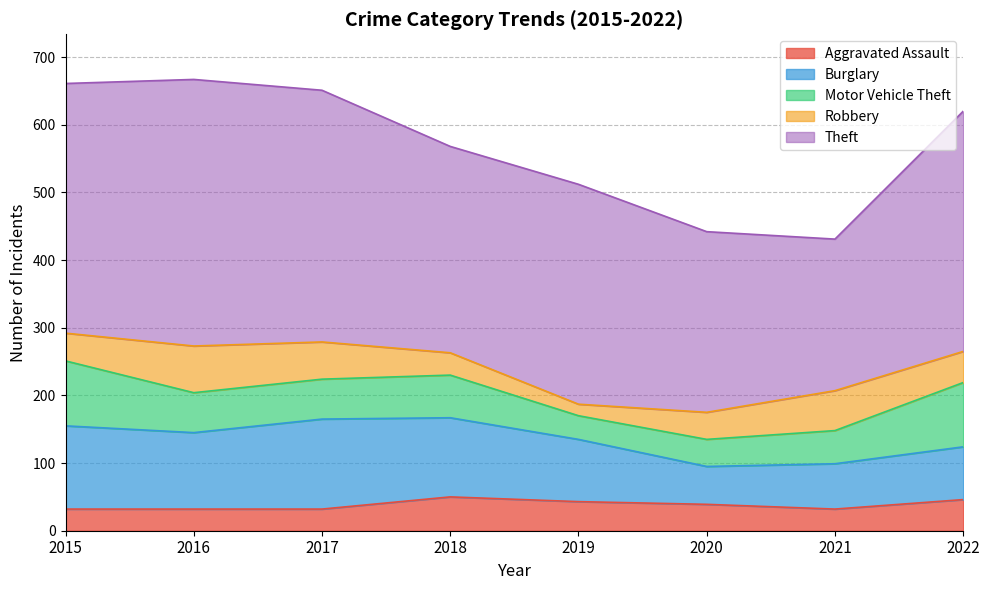

How many categories are shown in the chart?

8